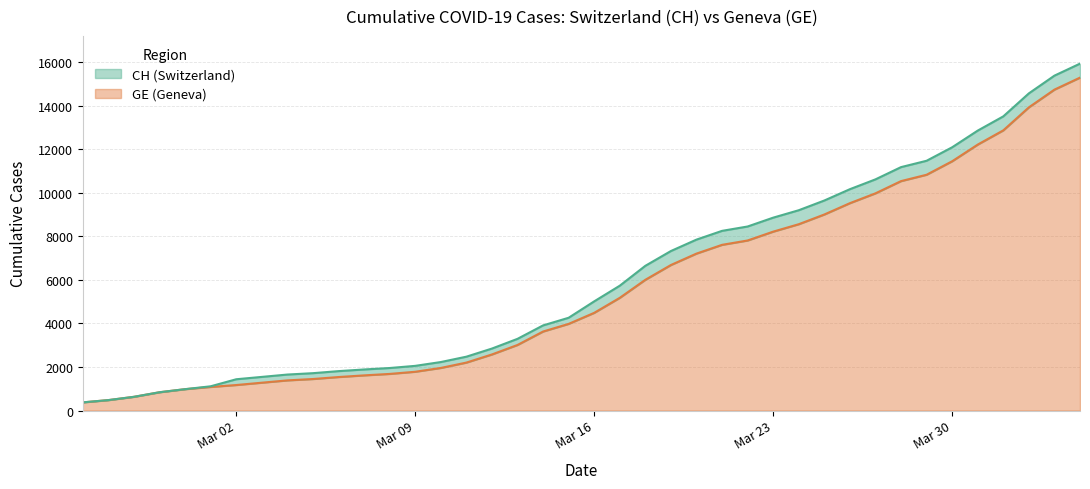

True or false: CH has more than 0 interior local peaks.

False